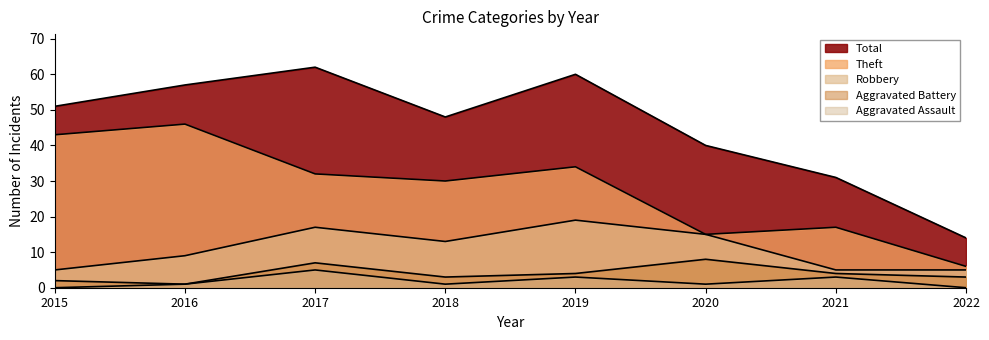

What is the value of the Total point at the 5th from the left?

60